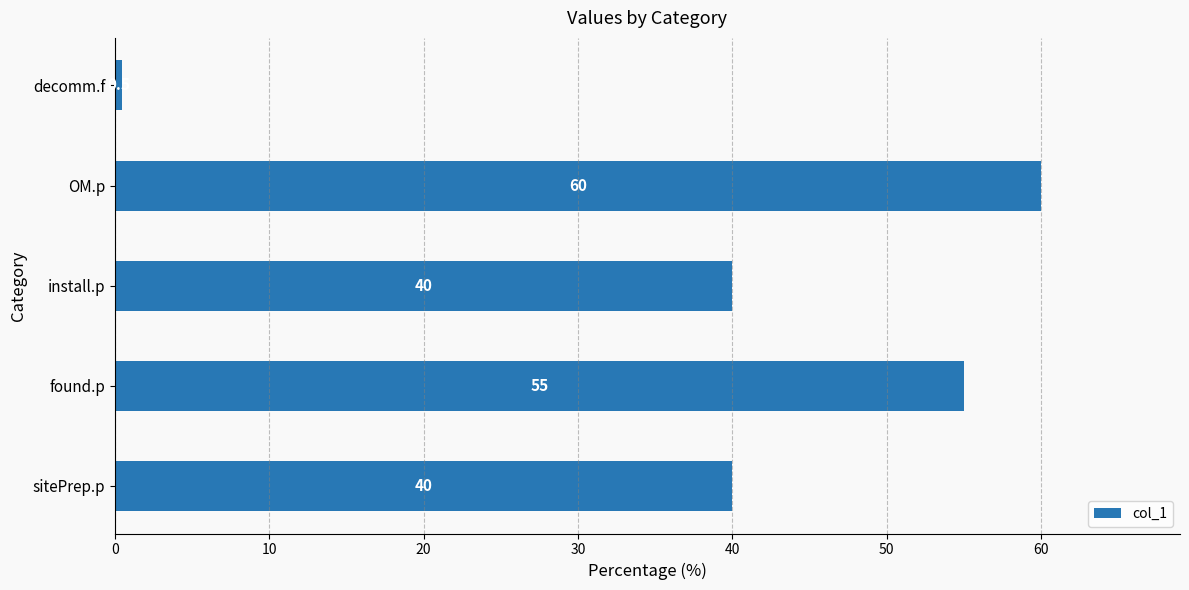

Which has a higher value, found.p or sitePrep.p?

found.p